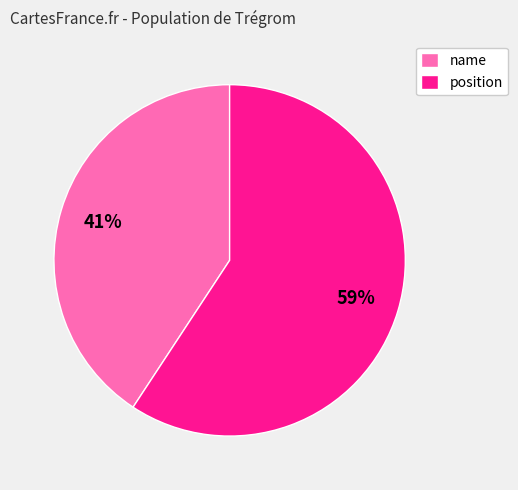

How many slices are in this pie chart?

2